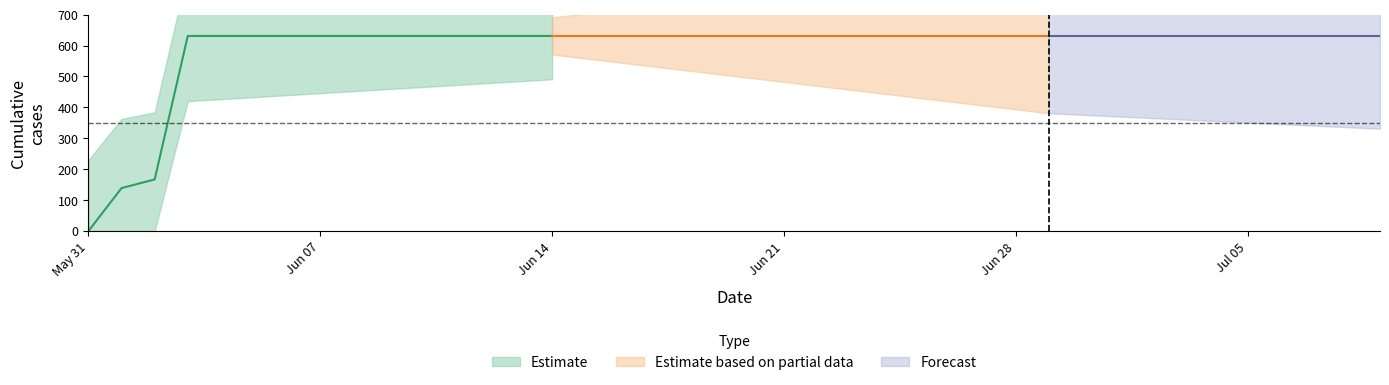

Rank the categories by value from lowest to highest.

2020-05-31, 2020-06-01, 2020-06-02, 2020-06-03, 2020-06-04, 2020-06-05, 2020-06-06, 2020-06-07, 2020-06-08, 2020-06-09, 2020-06-10, 2020-06-11, 2020-06-12, 2020-06-13, 2020-06-14, 2020-06-15, 2020-06-16, 2020-06-17, 2020-06-18, 2020-06-19, 2020-06-20, 2020-06-21, 2020-06-22, 2020-06-23, 2020-06-24, 2020-06-25, 2020-06-26, 2020-06-27, 2020-06-28, 2020-06-29, 2020-06-30, 2020-07-01, 2020-07-02, 2020-07-03, 2020-07-04, 2020-07-05, 2020-07-06, 2020-07-07, 2020-07-08, 2020-07-09